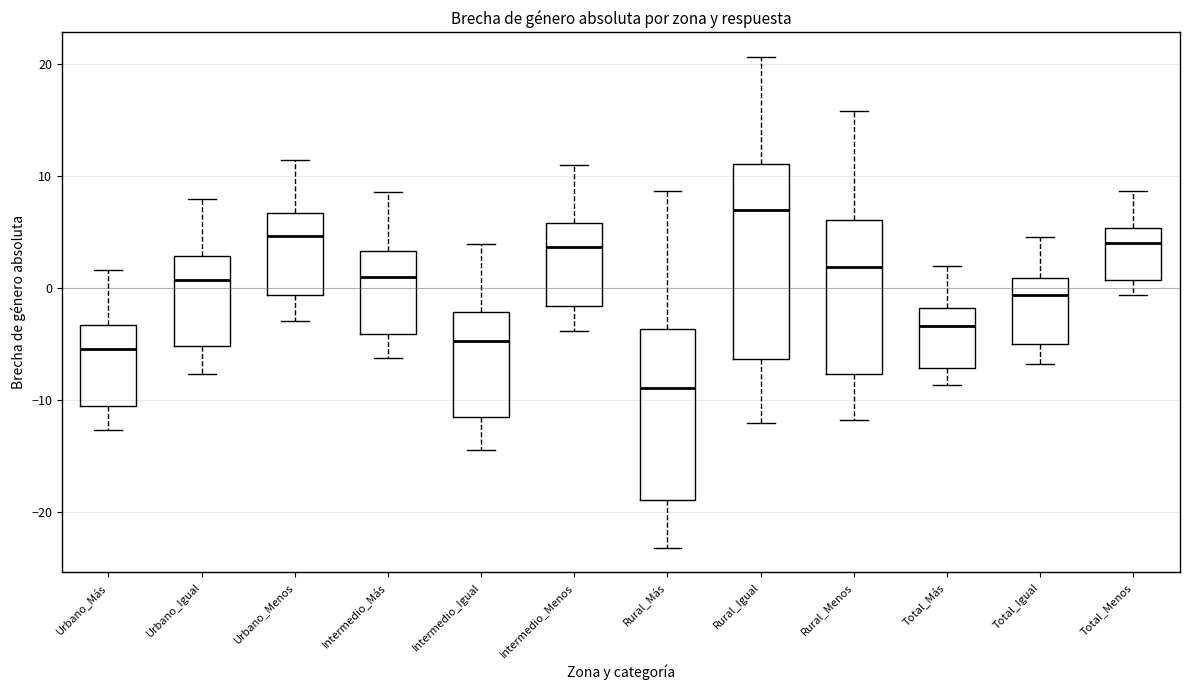

Reading left to right, transcribe this box plot: for each box, give where its median line is, the range the box spans, and where its two whiskers end, as read against the y-axis. The values are not printed on the chart, so give them approximately, as read against the axis.

Urbano_Más: median -5, box -11 to -3, whiskers -13 to 2
Urbano_Igual: median 1, box -5 to 3, whiskers -8 to 8
Urbano_Menos: median 5, box -1 to 7, whiskers -3 to 11
Intermedio_Más: median 1, box -4 to 3, whiskers -6 to 9
Intermedio_Igual: median -5, box -12 to -2, whiskers -14 to 4
Intermedio_Menos: median 4, box -2 to 6, whiskers -4 to 11
Rural_Más: median -9, box -19 to -4, whiskers -23 to 9
Rural_Igual: median 7, box -6 to 11, whiskers -12 to 21
Rural_Menos: median 2, box -8 to 6, whiskers -12 to 16
Total_Más: median -3, box -7 to -2, whiskers -9 to 2
Total_Igual: median -1, box -5 to 1, whiskers -7 to 5
Total_Menos: median 4, box 1 to 5, whiskers -1 to 9